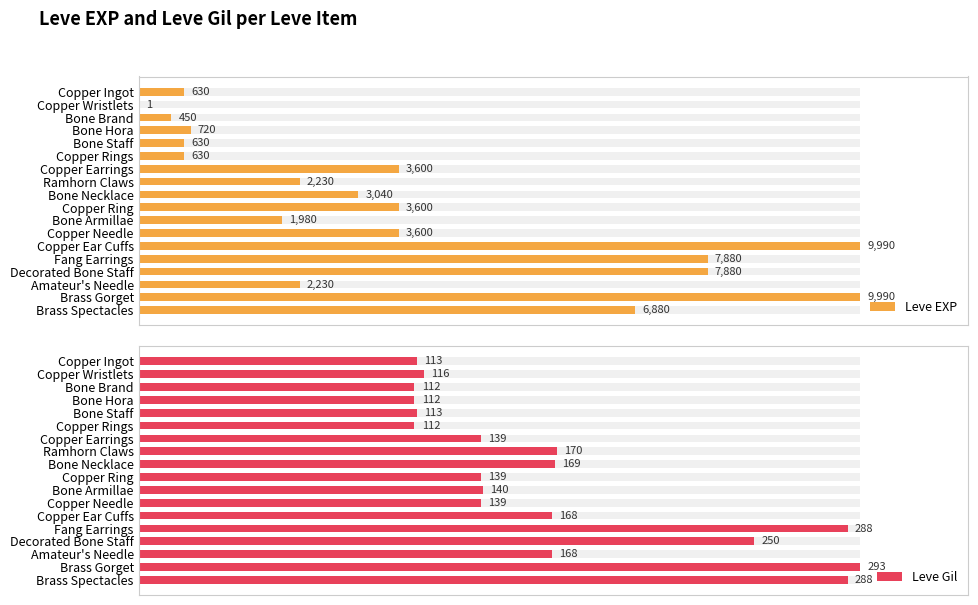

Which series has the widest spread of values?

Leve EXP